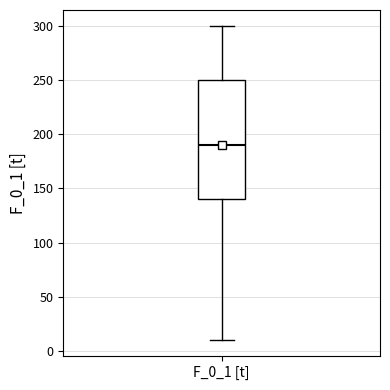

Read this box plot against the y-axis: the position of the median line, the range covered by the box, and the ends of both whiskers. The values are not printed on the chart, so give them approximately, as read against the axis.

median 190, box 140 to 250, whiskers 10 to 300